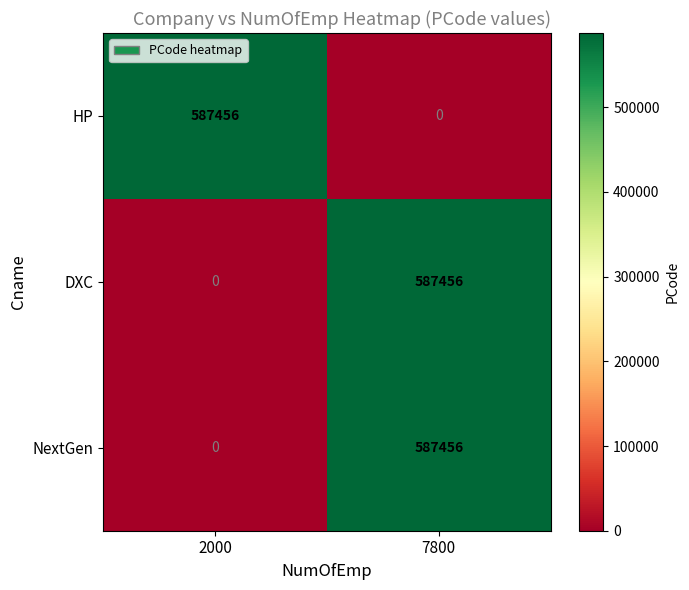

What is the maximum value shown in the chart?

587456